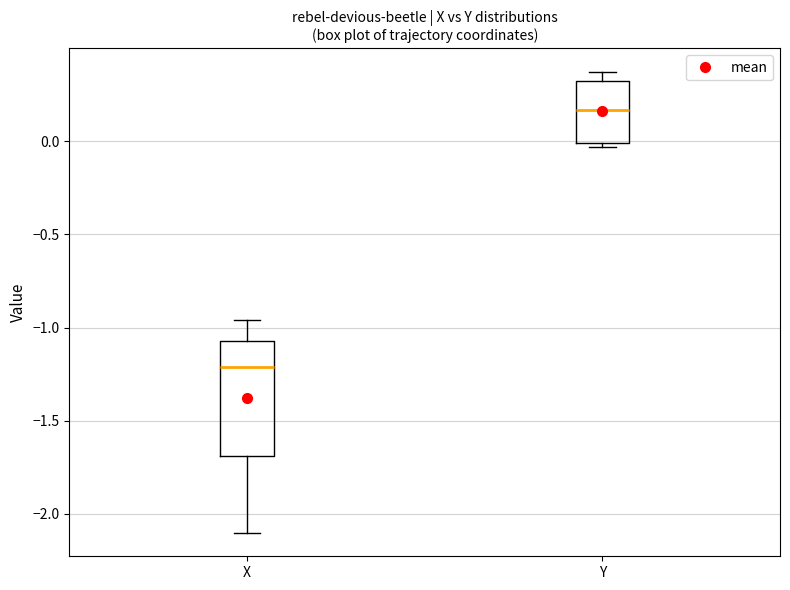

Reading left to right, read every box against the y-axis: the position of its median line, the range the box covers, and the ends of its whiskers. The values are not printed on the chart, so give them approximately, as read against the axis.

X: median -1.20, box -1.70 to -1.05, whiskers -2.10 to -0.95
Y: median 0.15, box 0.00 to 0.30, whiskers -0.05 to 0.40